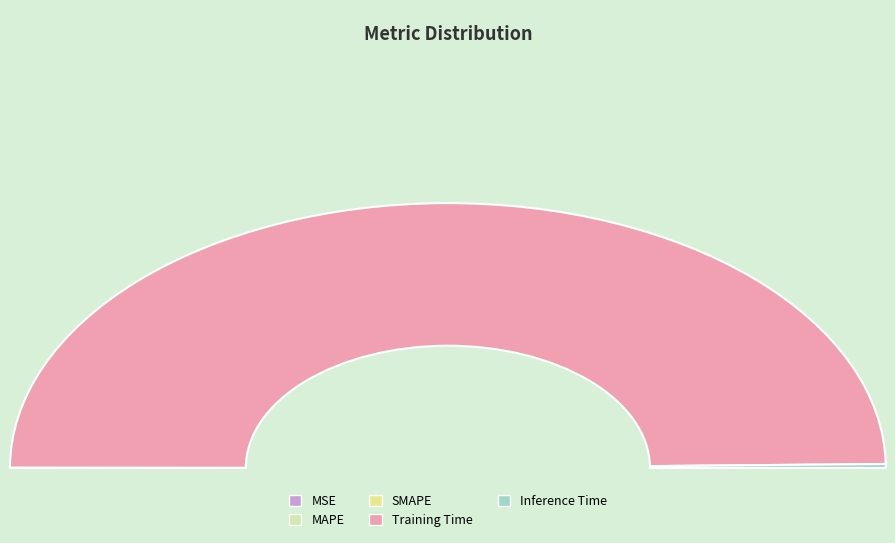

Does MSE represent more than half of the total?

No